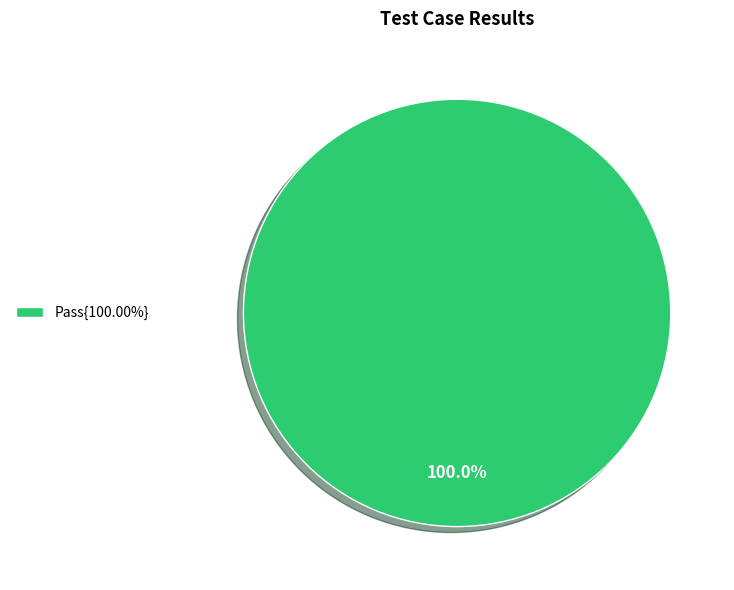

Does any single category account for the majority?

Yes